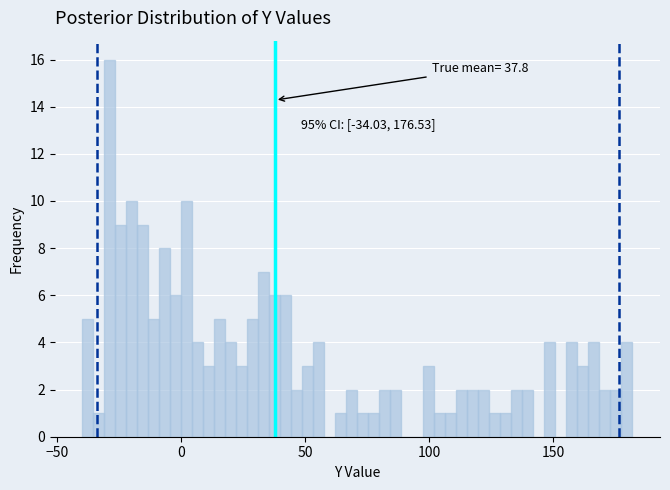

Read against the x-axis, roughly where is the centre of the tallest bar?

-30